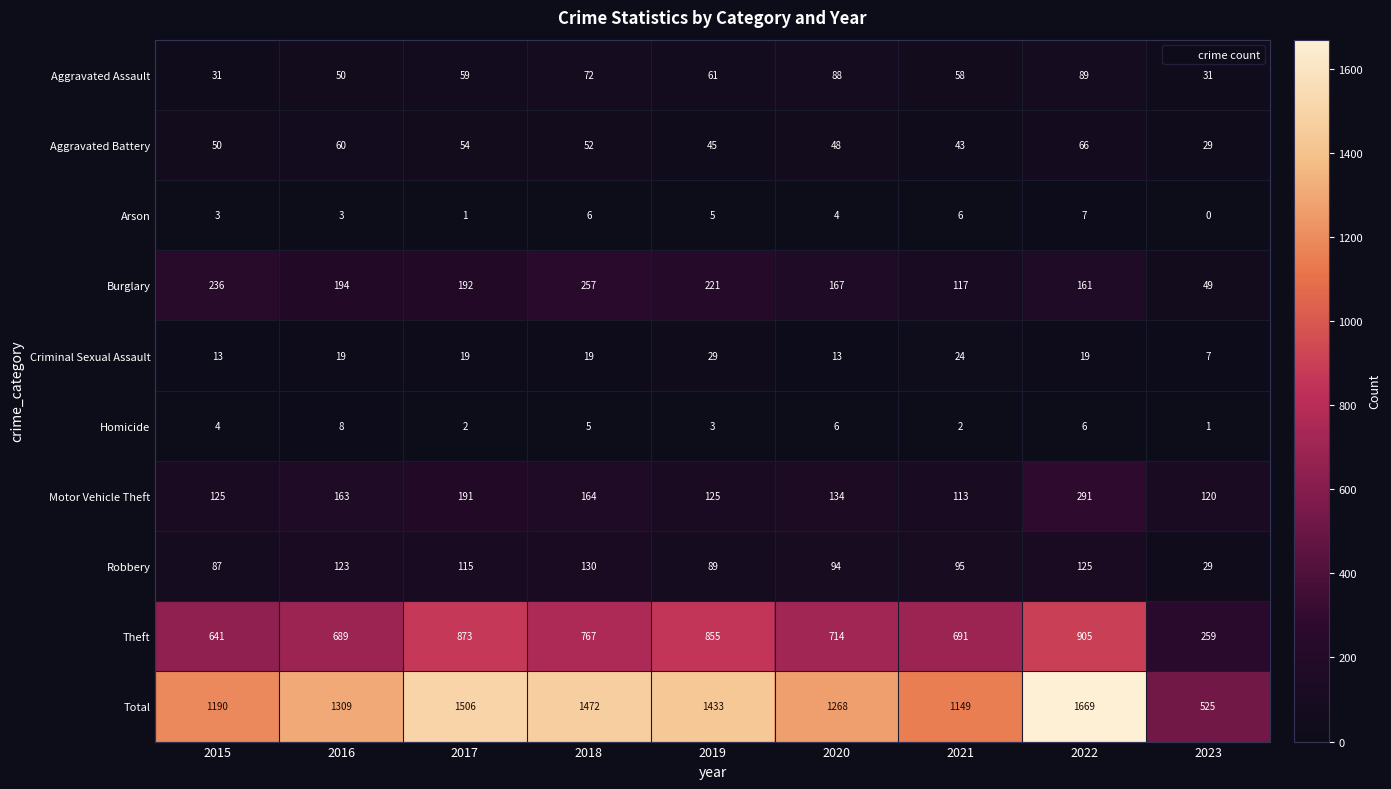

What is the total value across all series at 2023?

1050